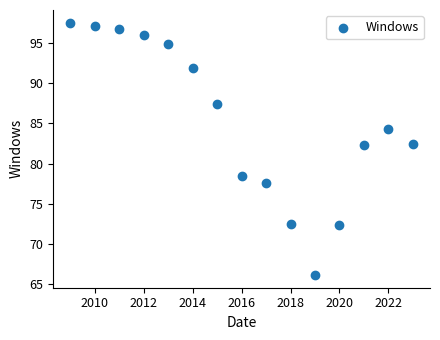

What is the range of X values (max minus min)?

14.0